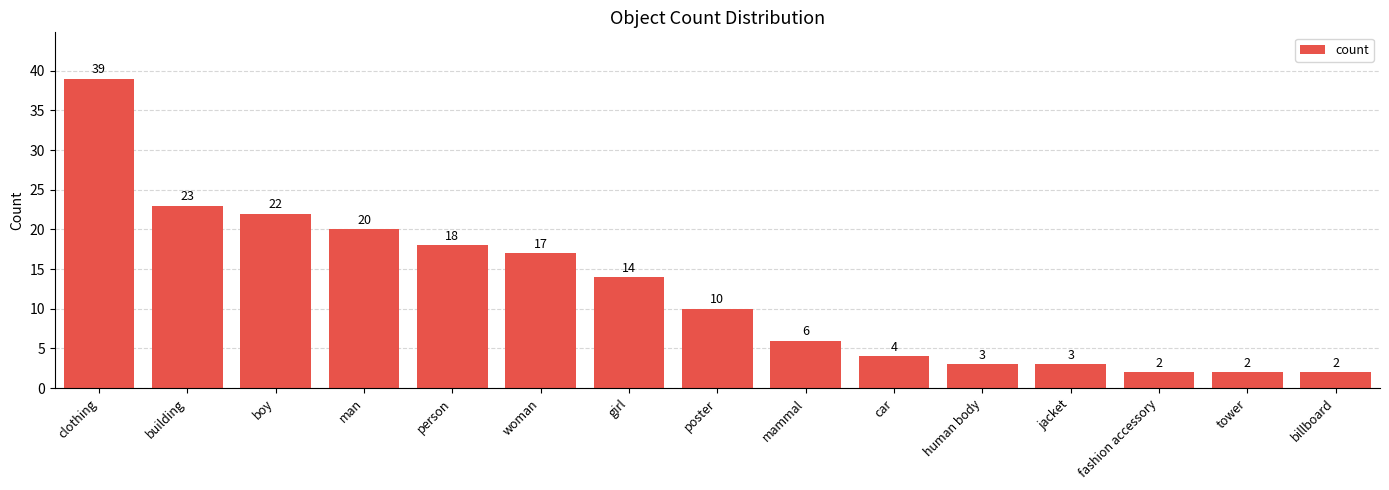

The chart shows a value of 14 at girl. True or false?

True